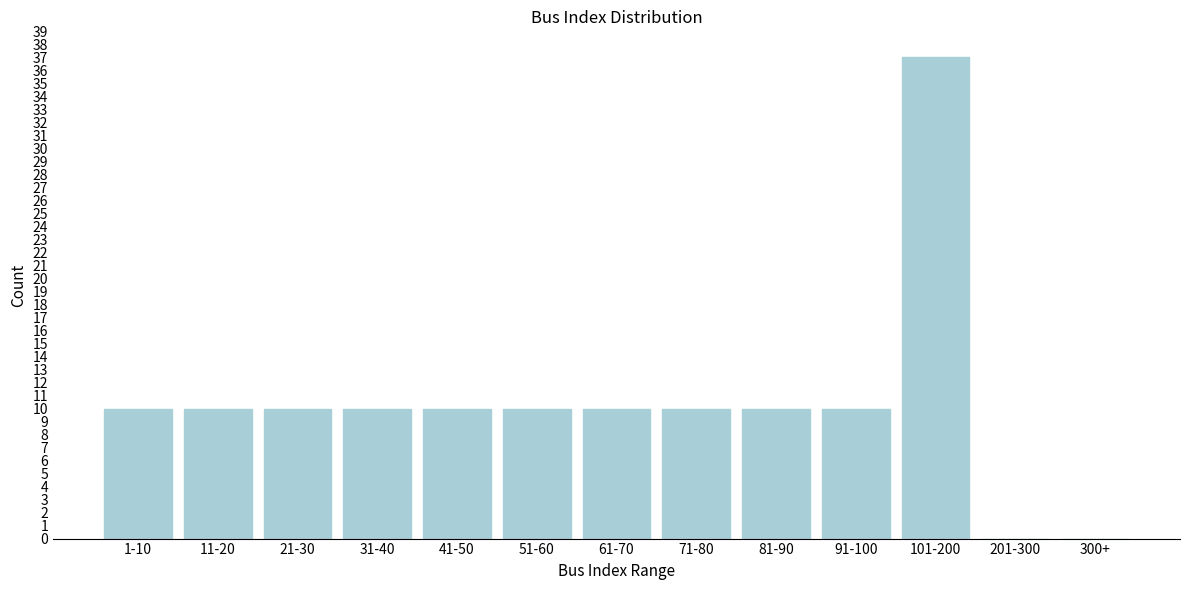

Reading left to right, what are all the values shown in this chart?

1-10=10	11-20=10	21-30=10	31-40=10	41-50=10	51-60=10	61-70=10	71-80=10	81-90=10	91-100=10	101-200=37	201-300=0	300+=0